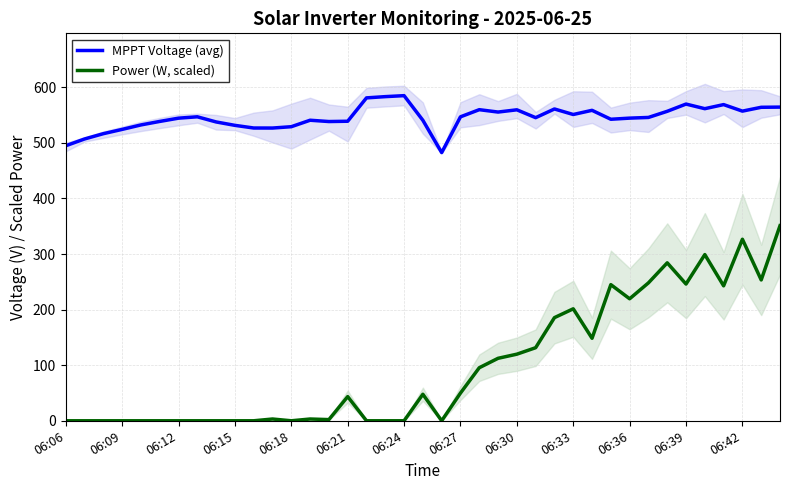

The value of MPPT Voltage (avg) at 06:09 is 271.1. True or false?

False